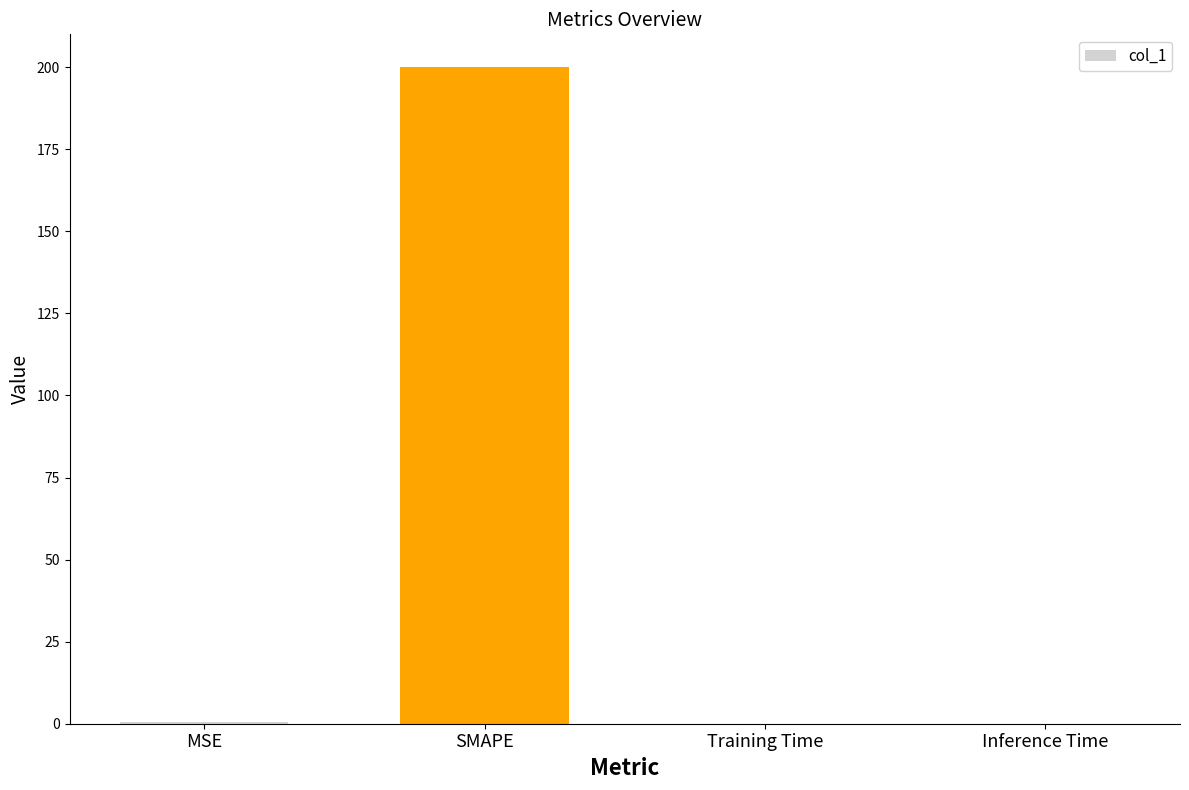

What is the approximate value at SMAPE?

200.0